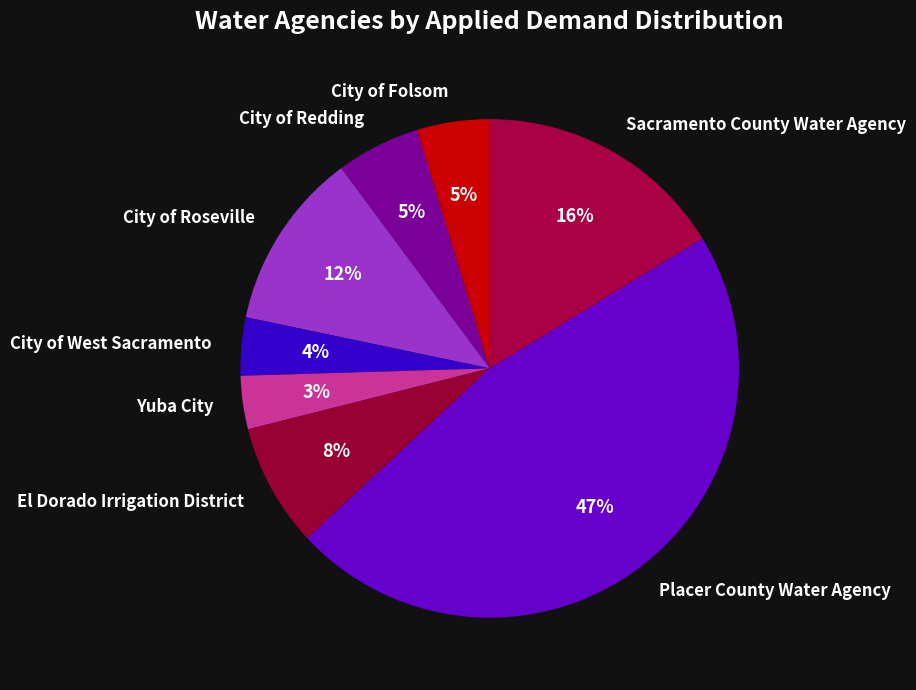

Which category has the biggest portion of the pie?

Placer County Water Agency